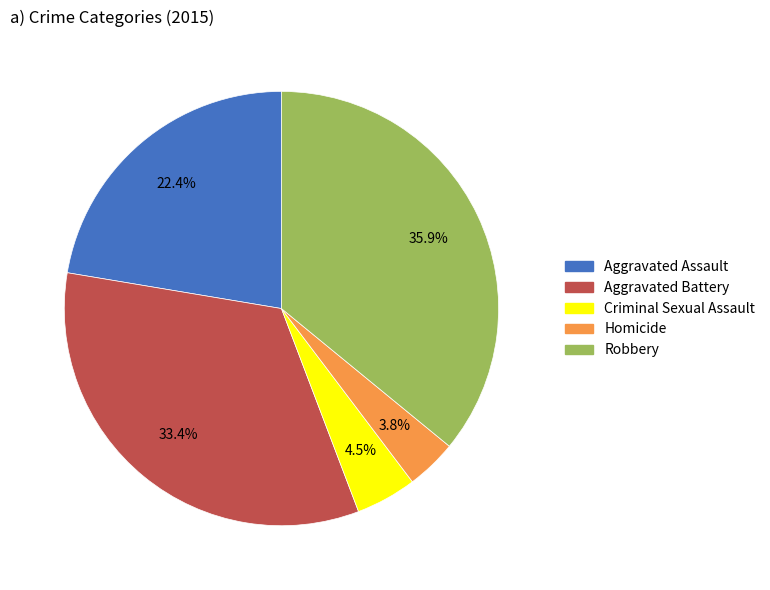

Which has a higher value, Criminal Sexual Assault or Aggravated Assault?

Aggravated Assault